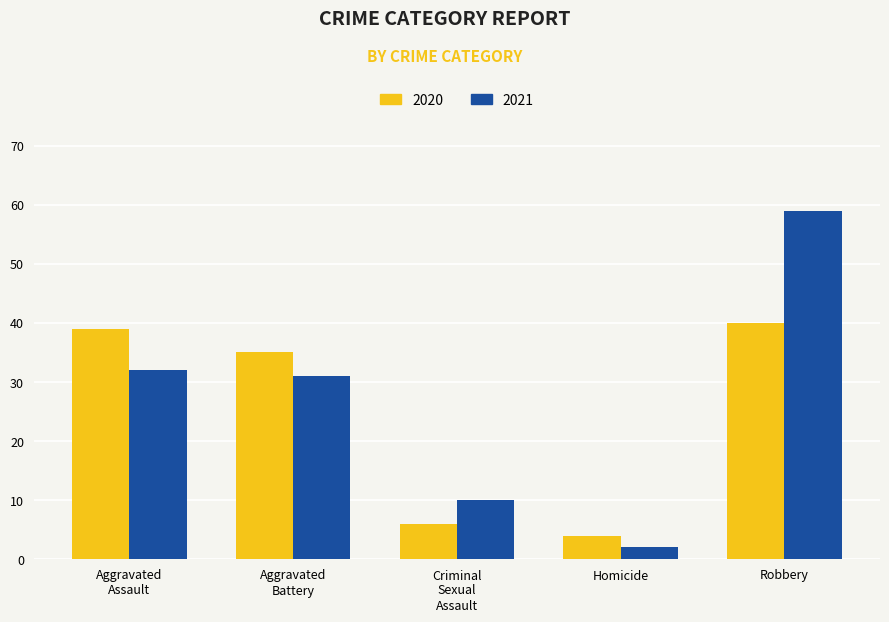

Which series has the largest range (max minus min)?

2021